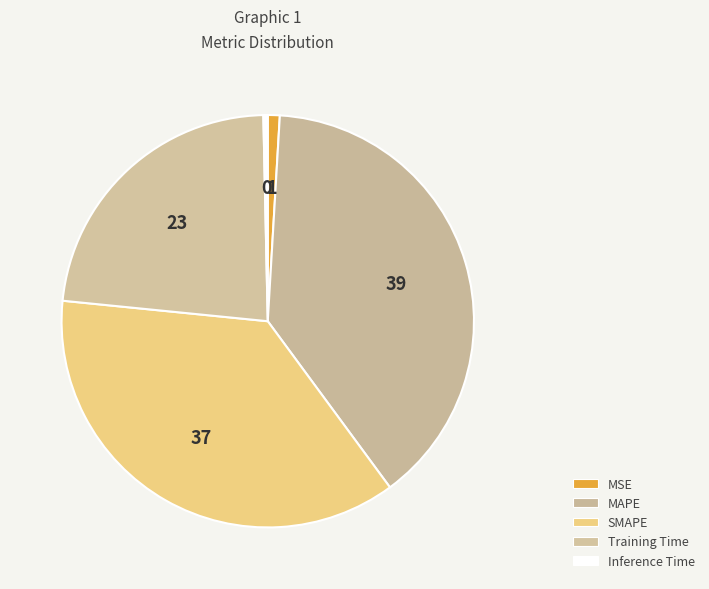

What percentage is the Training Time slice, to the nearest percent?

23%